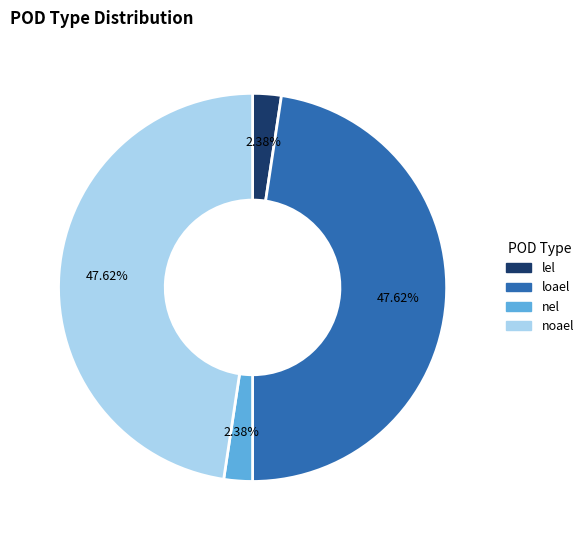

To the nearest percent, what is the difference between the largest and smallest slice percentages?

45%